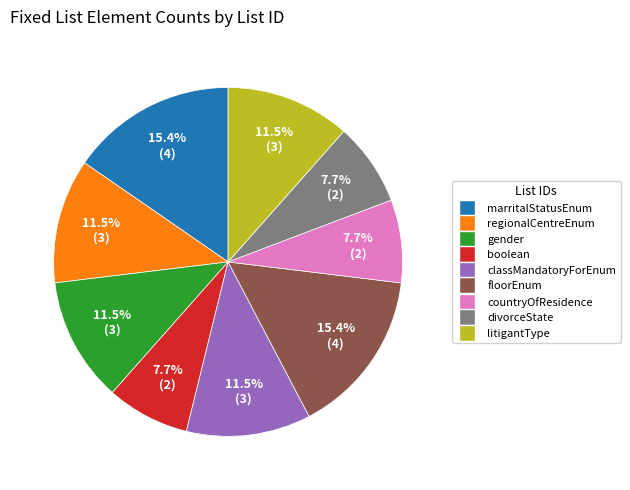

What percentage do litigantType and boolean together represent?

19.2%